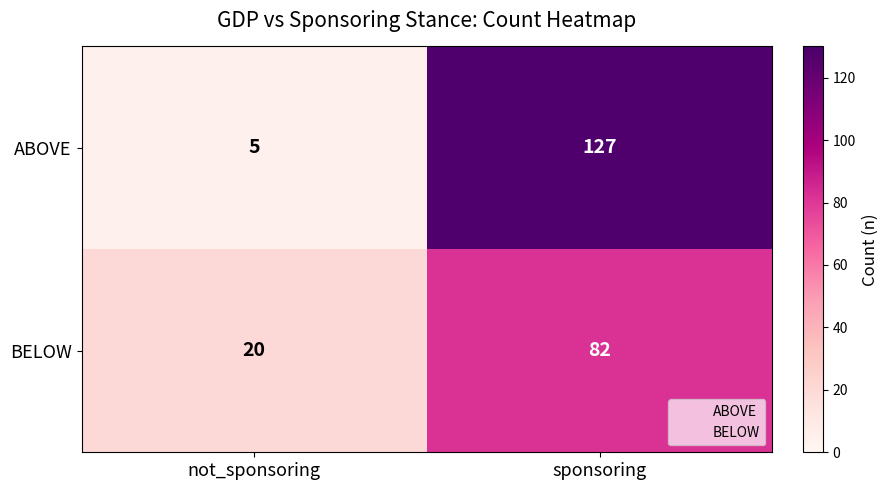

Between not_sponsoring and sponsoring, which series saw the biggest shift?

ABOVE